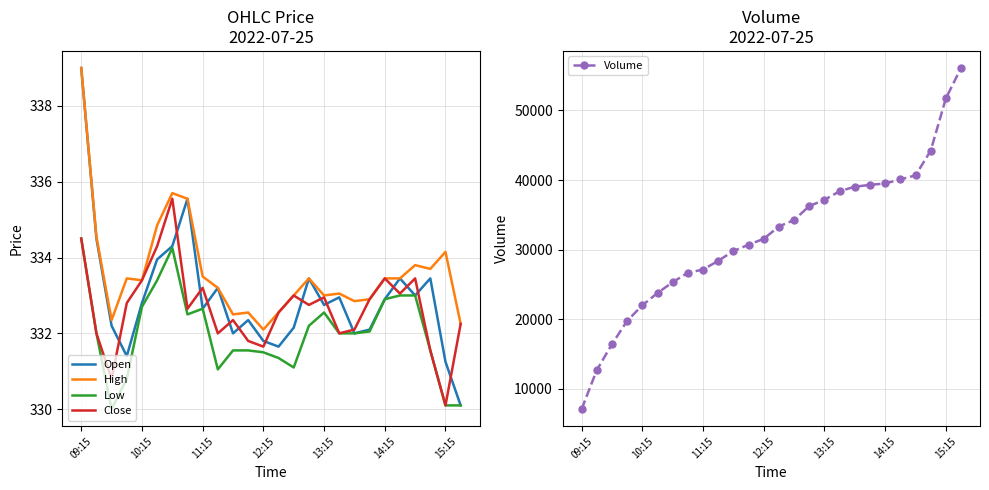

The value of Open at 14:15 is 332.9. True or false?

True